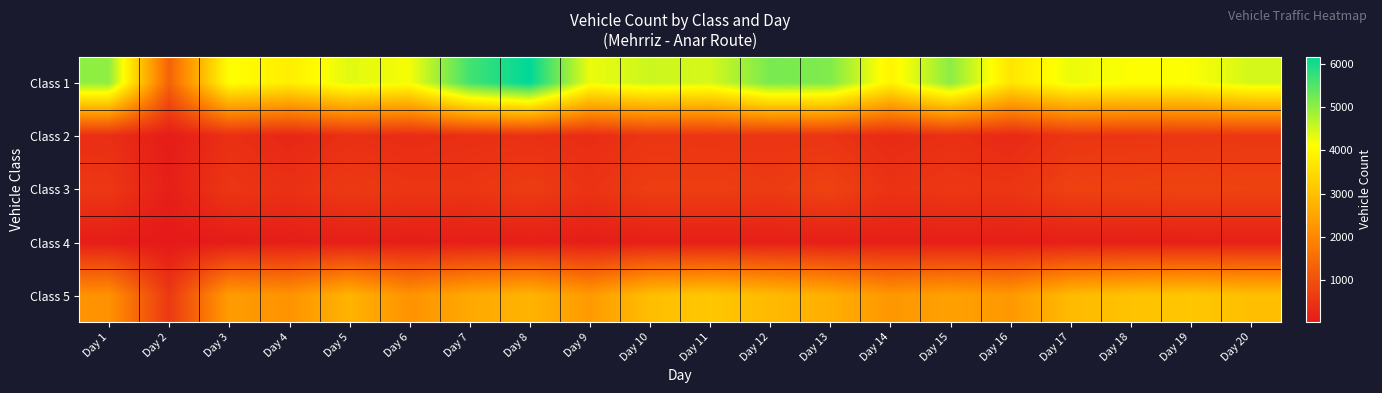

Count the number of data series in this chart.

5